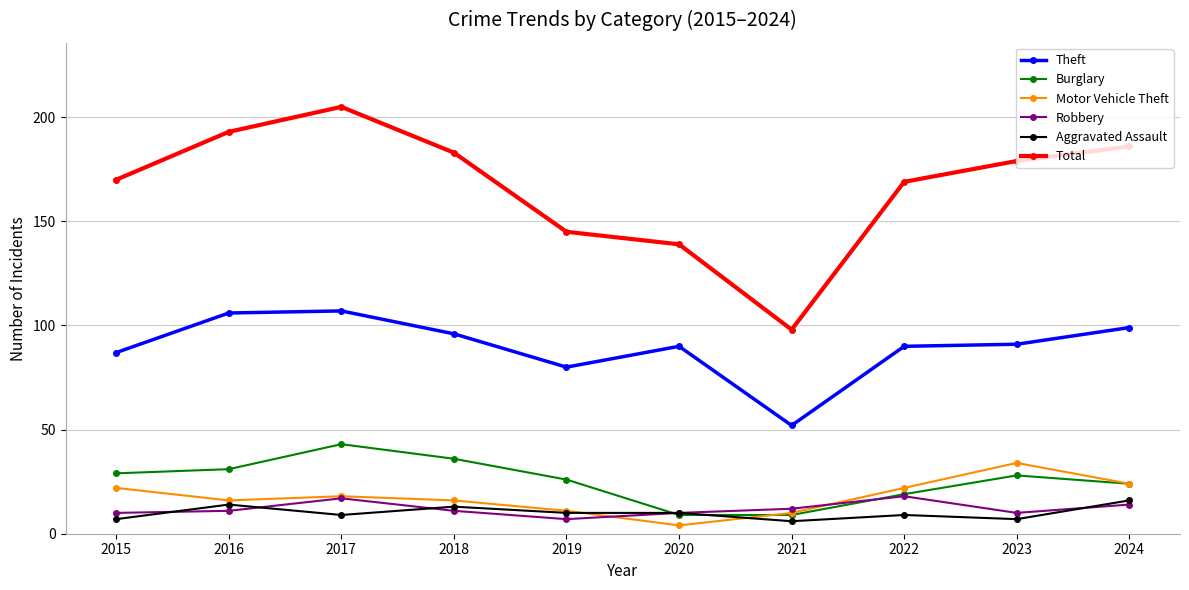

Does the chart display data point markers on the line(s)?

Yes